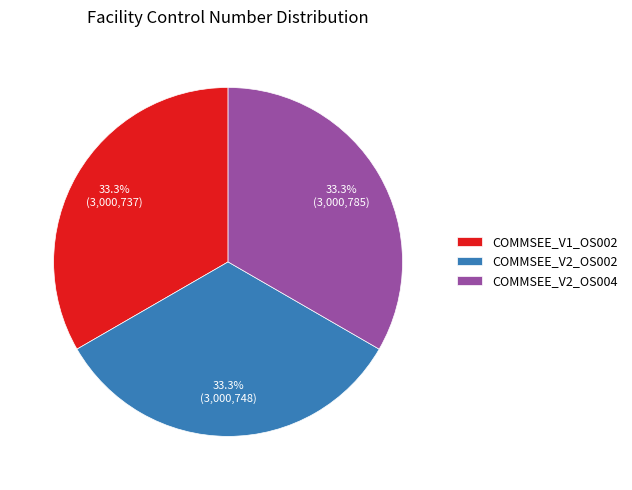

Count the number of slices in the pie.

3